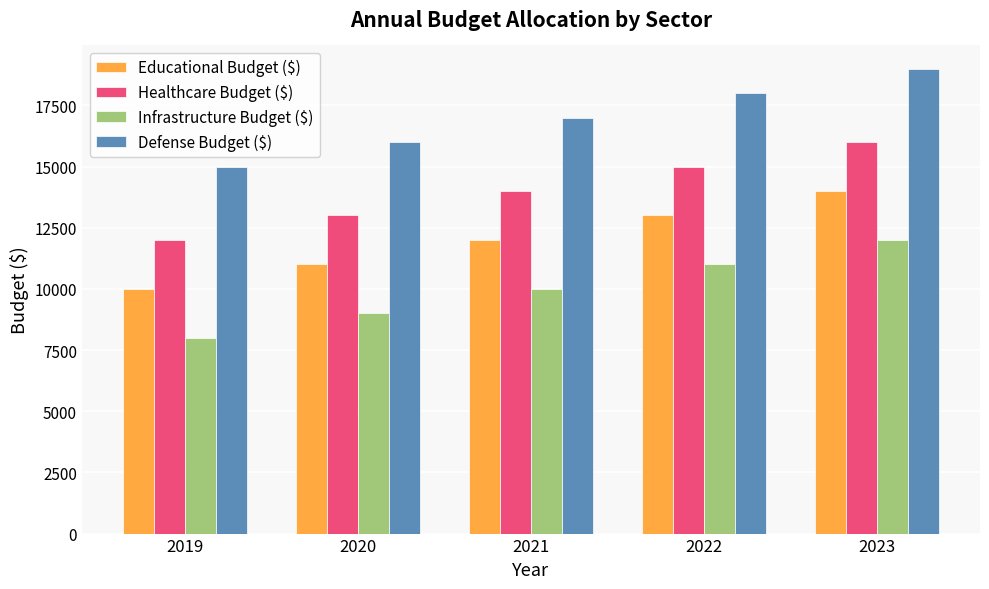

What is the difference between the maximum and minimum values in the Healthcare Budget ($) series?

4000